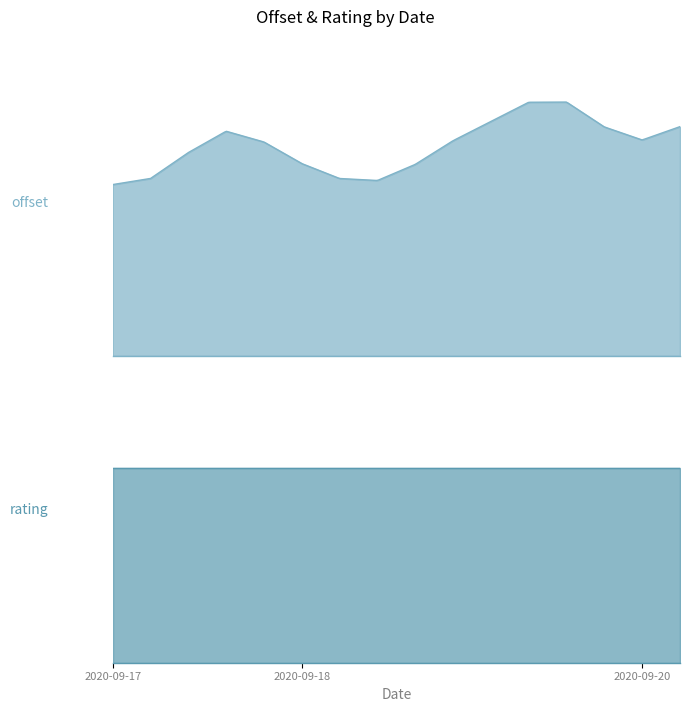

What is the value of the rating point at the 8th from the left?

1.0